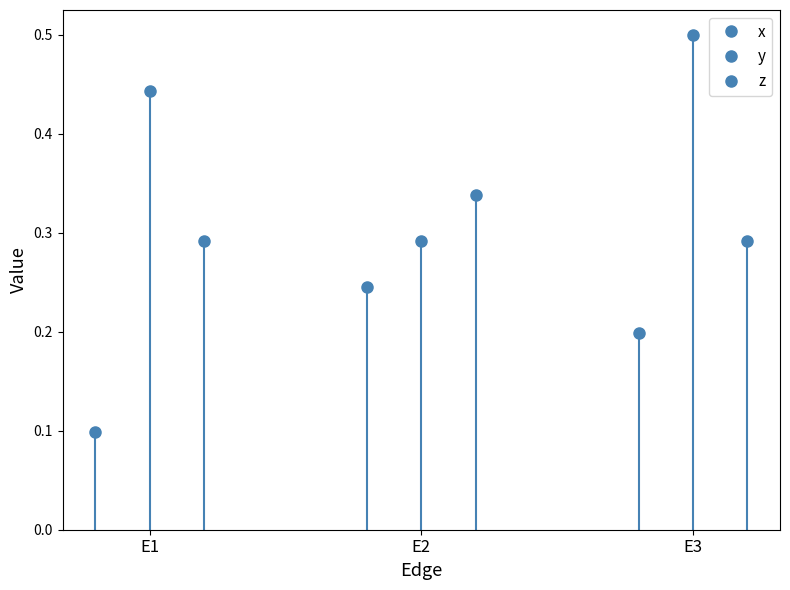

Read the y value at E1.

0.4